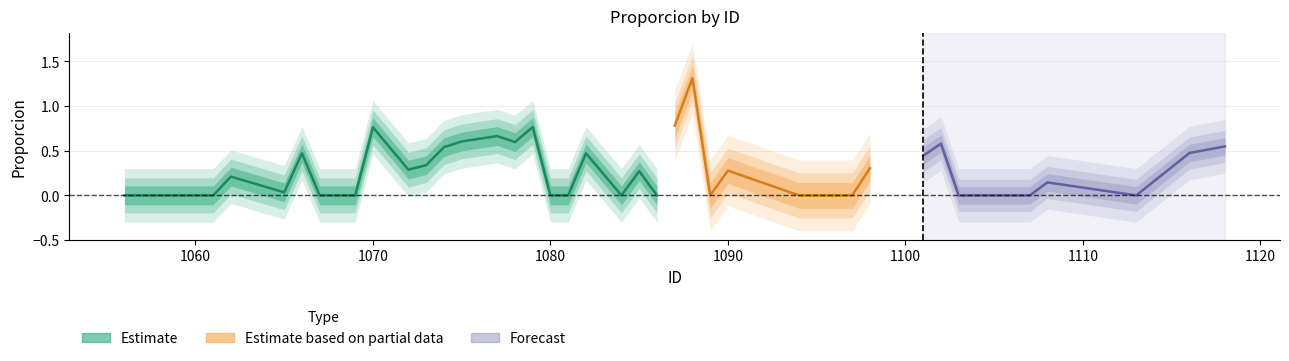

What is the change in value from 1070 to 1072?

-0.5